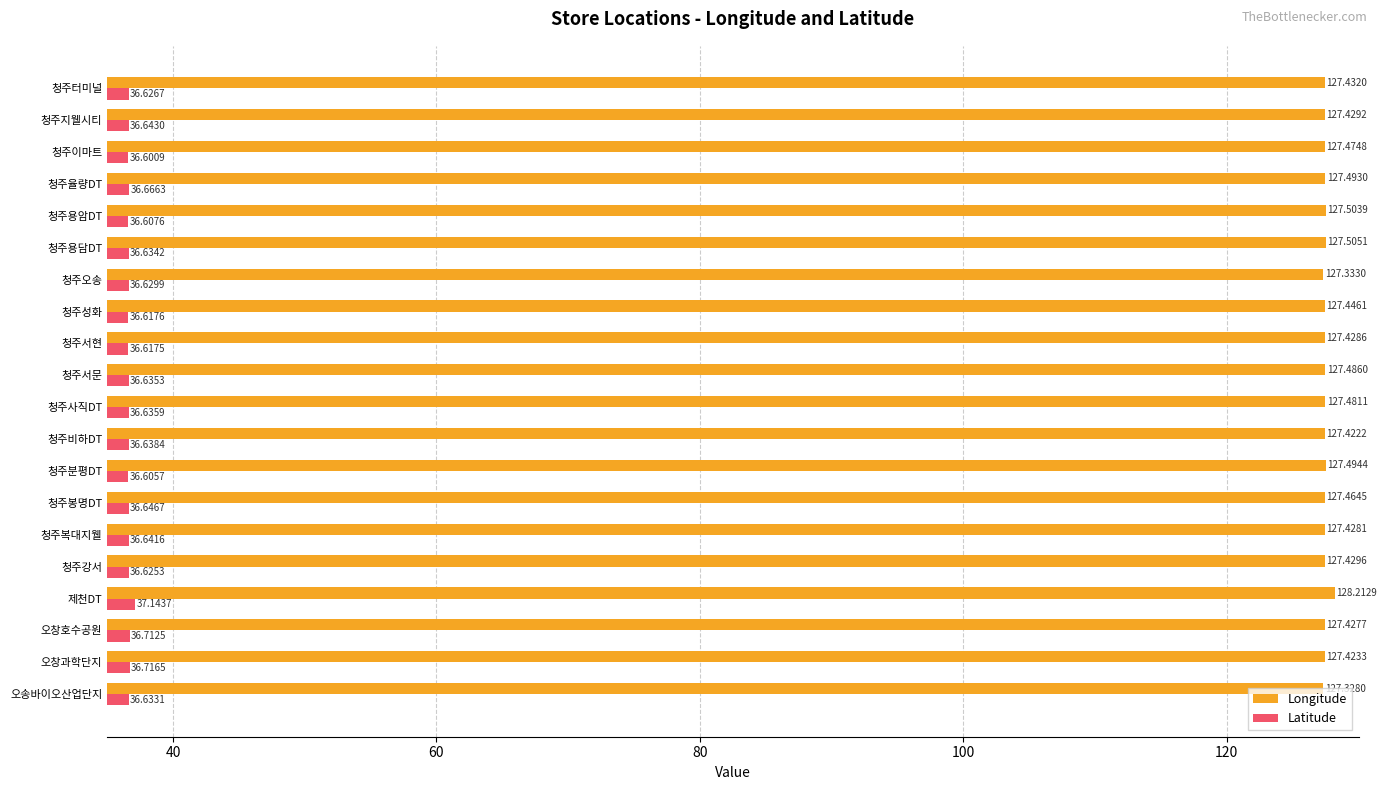

What is the total value across all series at 청주율량DT?

164.2